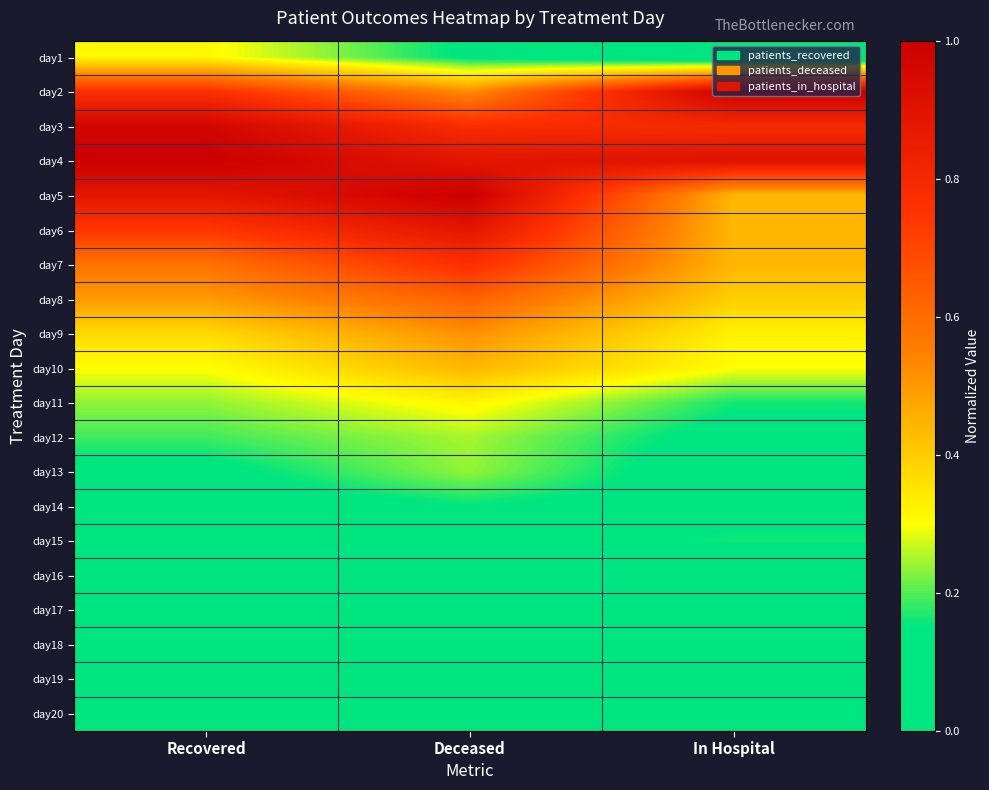

Rank the series at In Hospital from highest to lowest value.

day2, day4, day3, day5, day6, day7, day8, day9, day10, day11, day15, day12, day14, day13, day20, day1, day17, day18, day19, day16